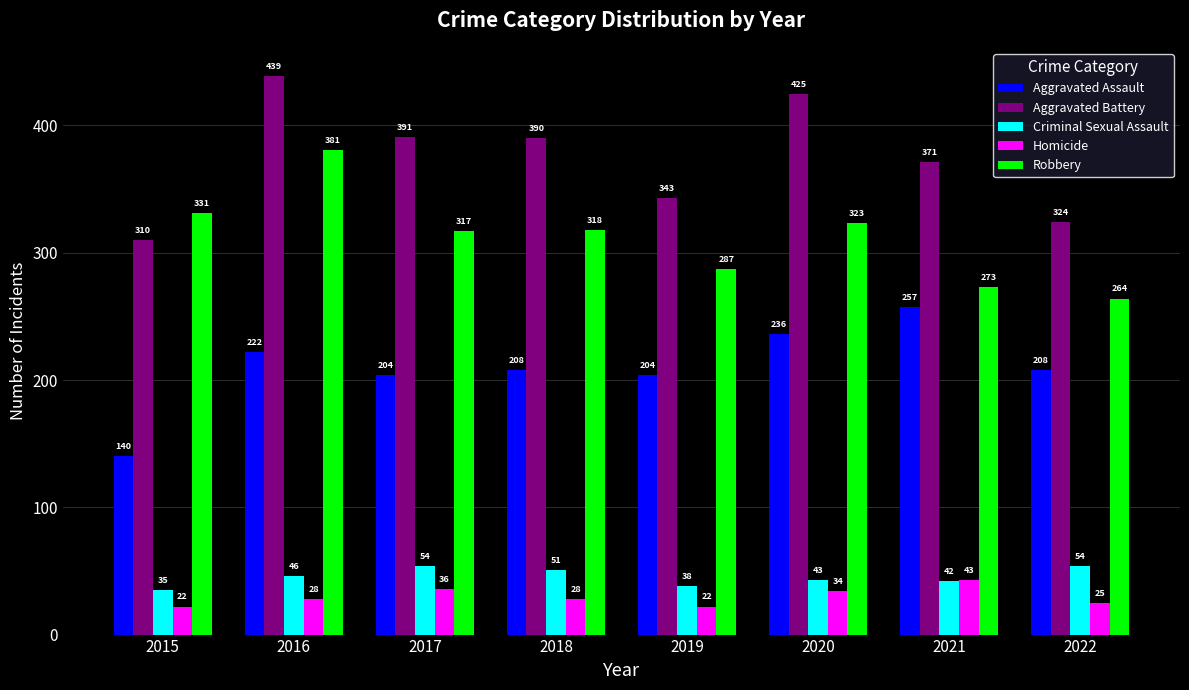

What is the spread (max minus min) of values at 2022?

299